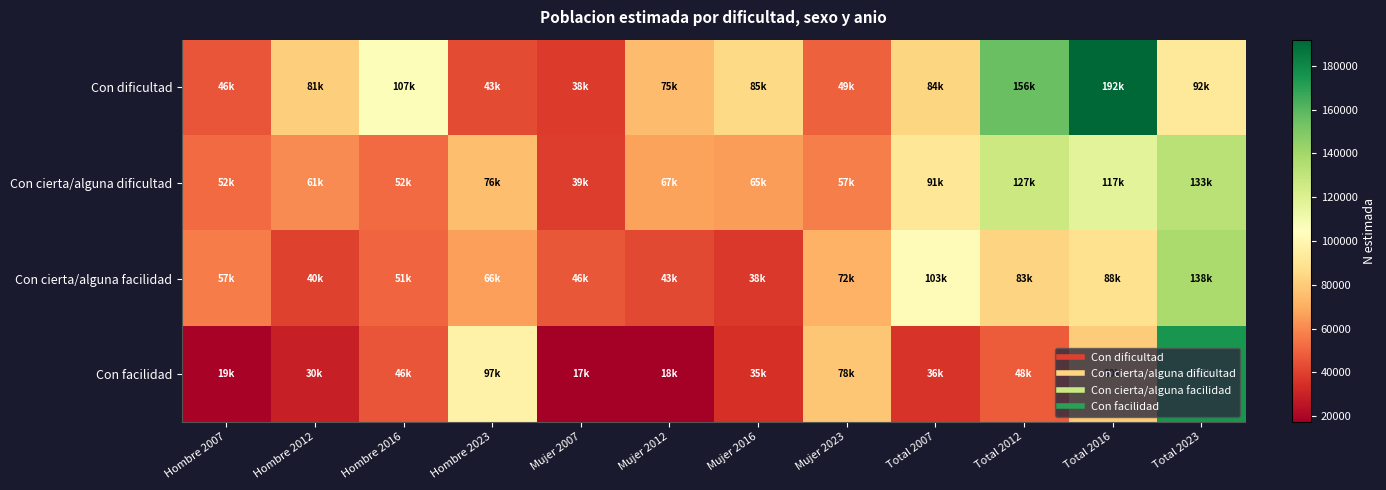

Between Mujer 2007 and Mujer 2012, which series saw the biggest shift?

Con dificultad